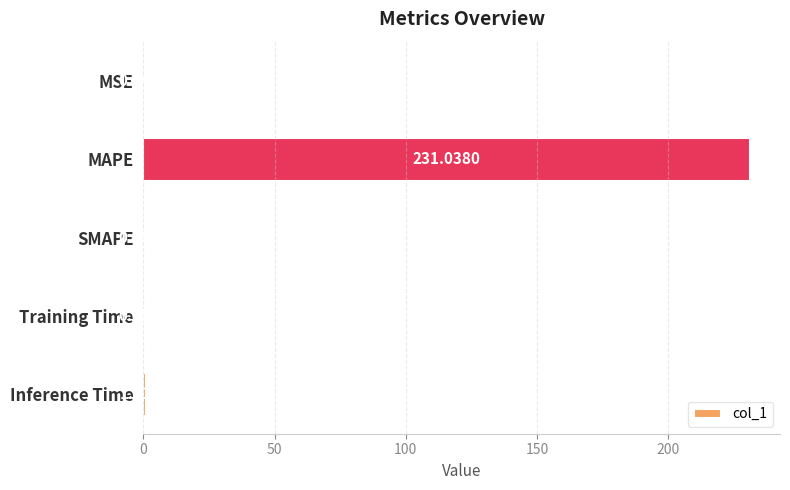

What is the change in value from SMAPE to Training Time?

+0.1